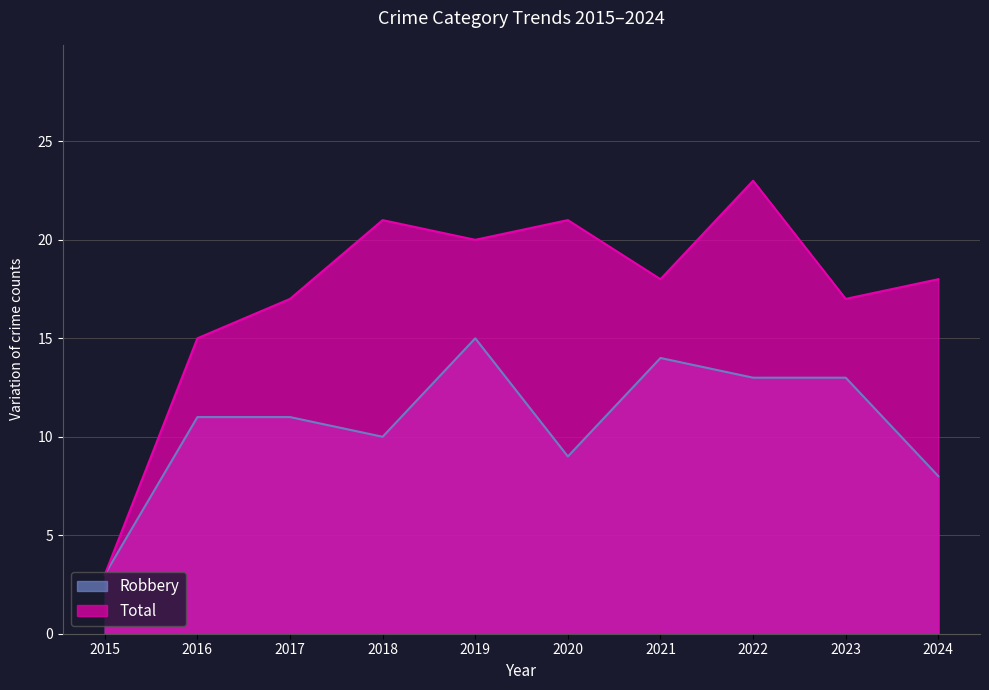

Reading right to left, what are all the values shown in this chart?

Robbery: 2024=8	2023=13	2022=13	2021=14	2020=9	2019=15	2018=10	2017=11	2016=11	2015=3
Total: 2024=18	2023=17	2022=23	2021=18	2020=21	2019=20	2018=21	2017=17	2016=15	2015=3